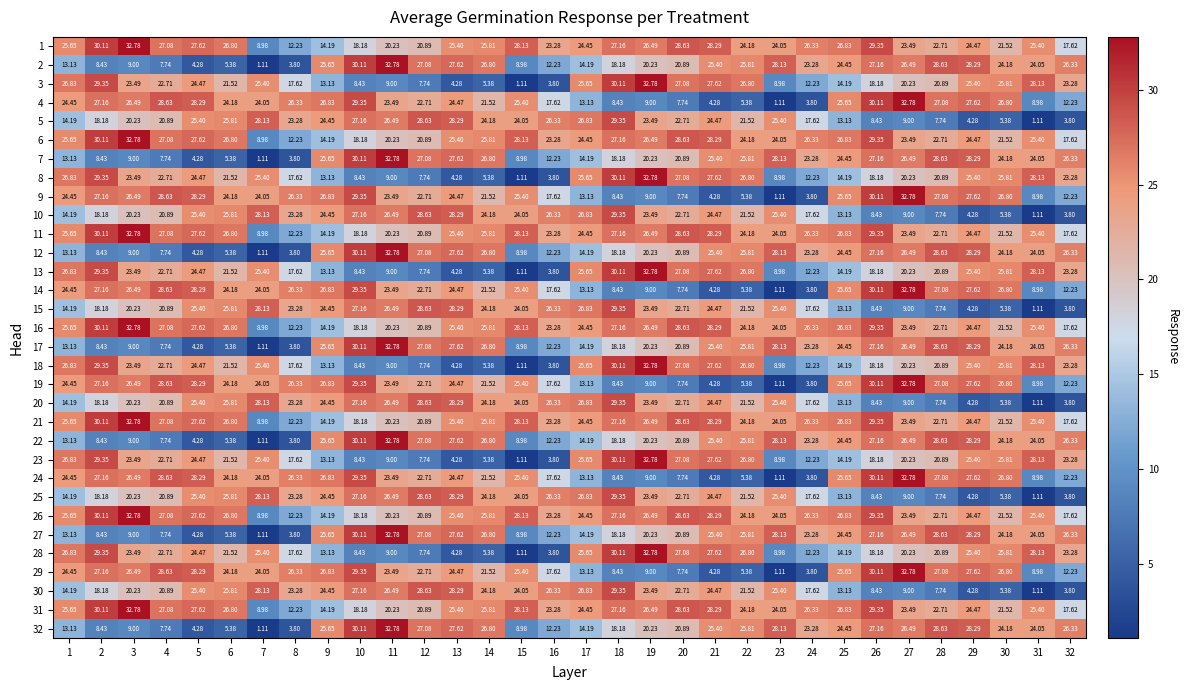

Is the value of 1 at 23 greater than the value of 31 at 25?

No